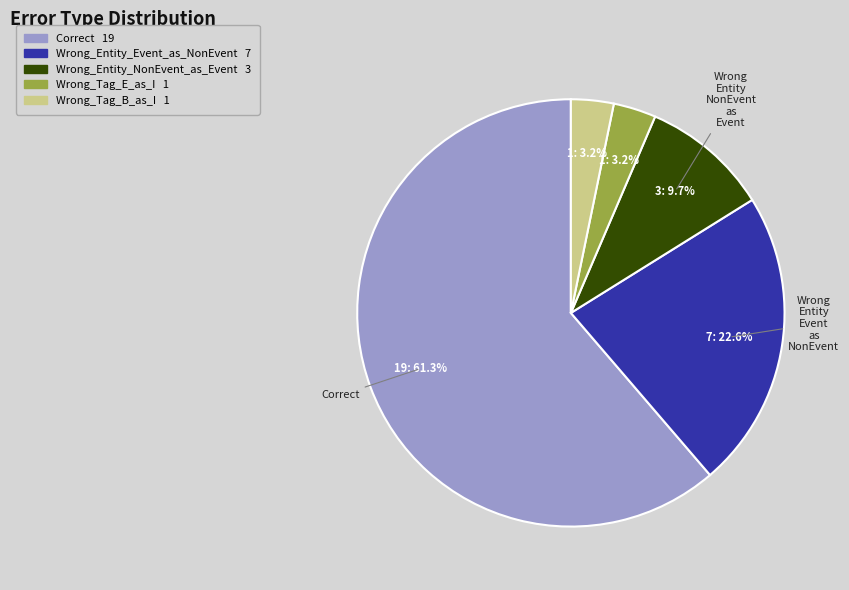

How many segments does this pie chart have?

5